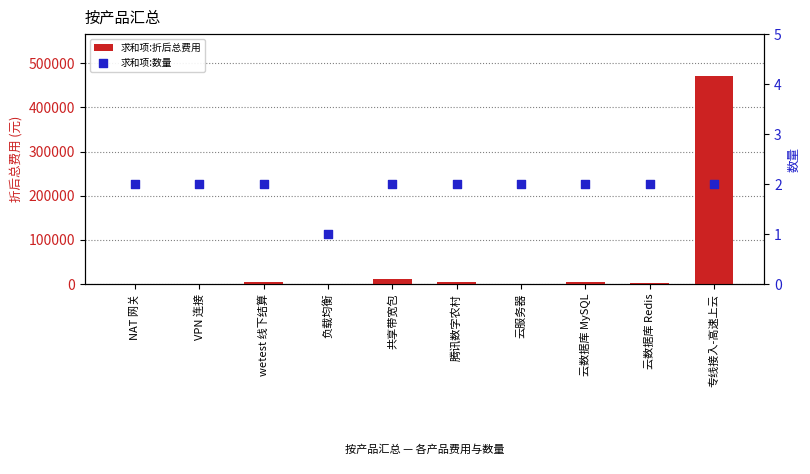

Which series has the largest total across all categories?

求和项:折后总费用